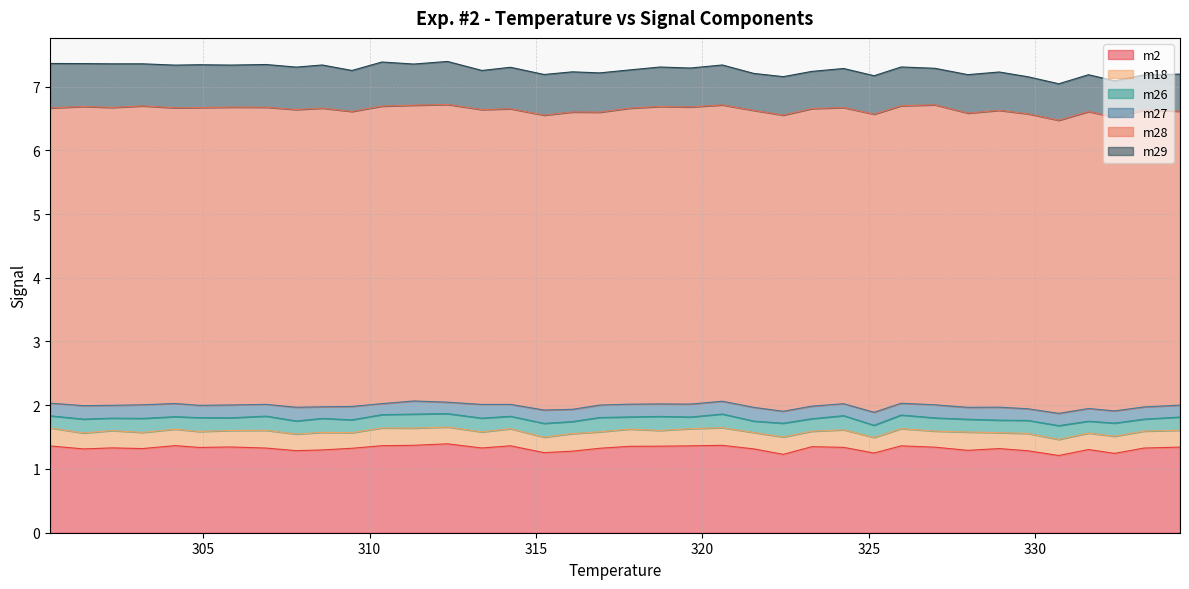

Between 319.6357 and 333.2748, which is larger?

319.6357